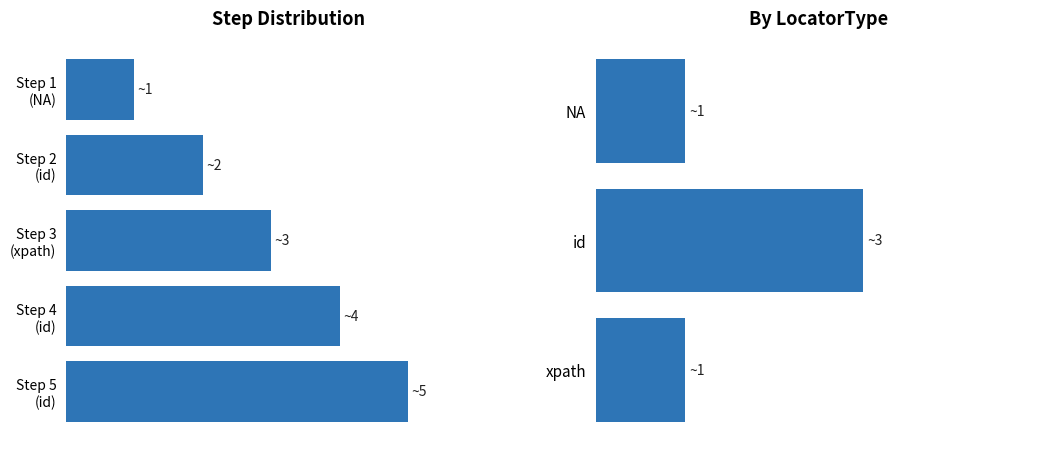

What is the minimum value shown in the chart?

1